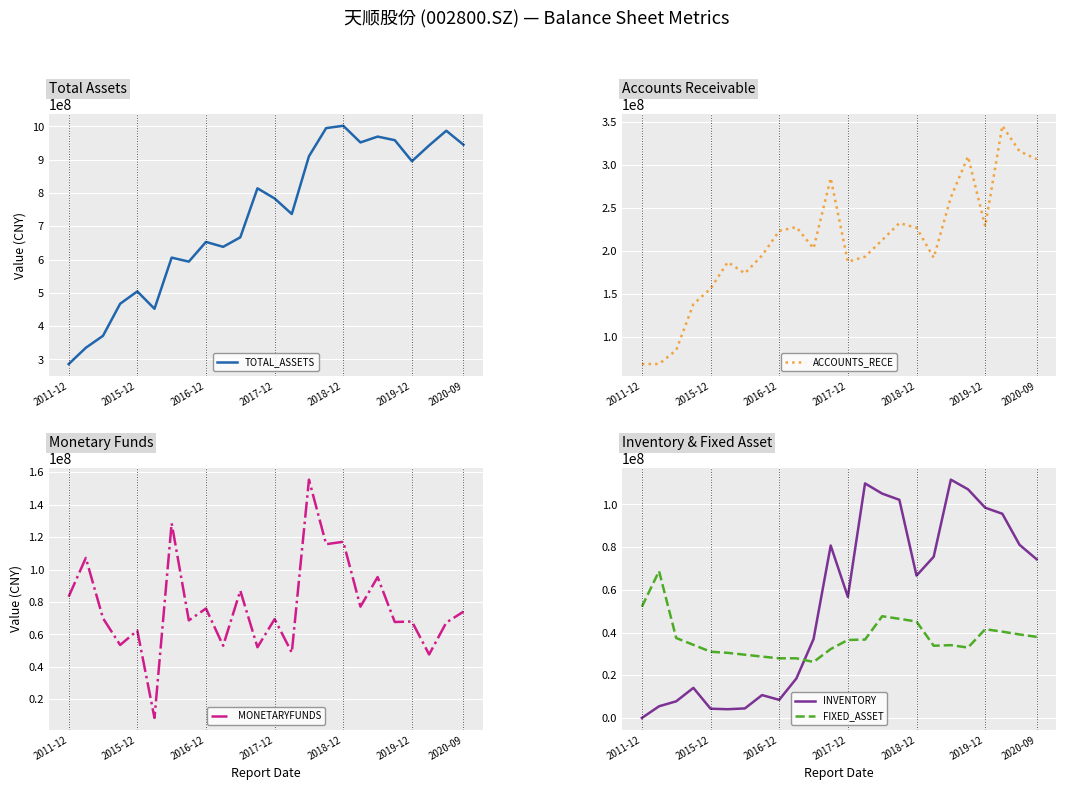

The value of MONETARYFUNDS at 2019-12 is 67925130.5. True or false?

True